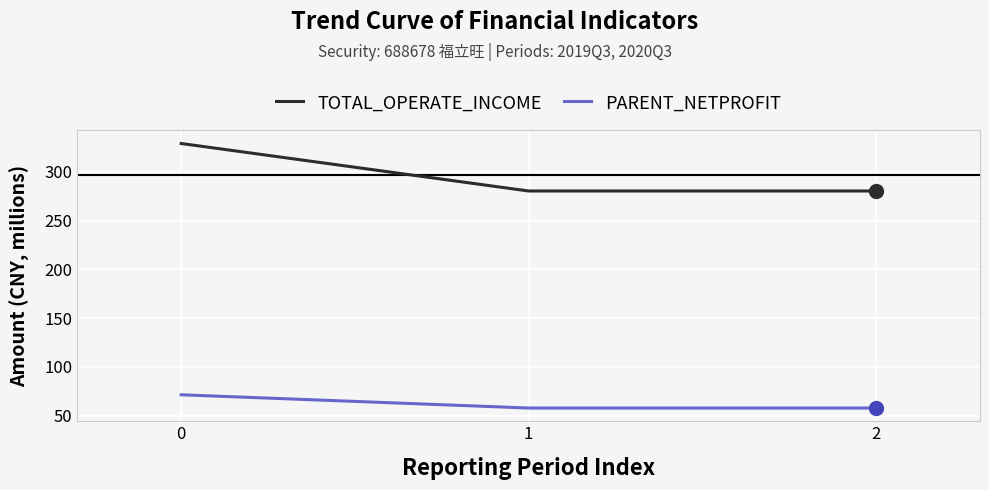

Is it true that PARENT_NETPROFIT equals 25.5 at 2?

False